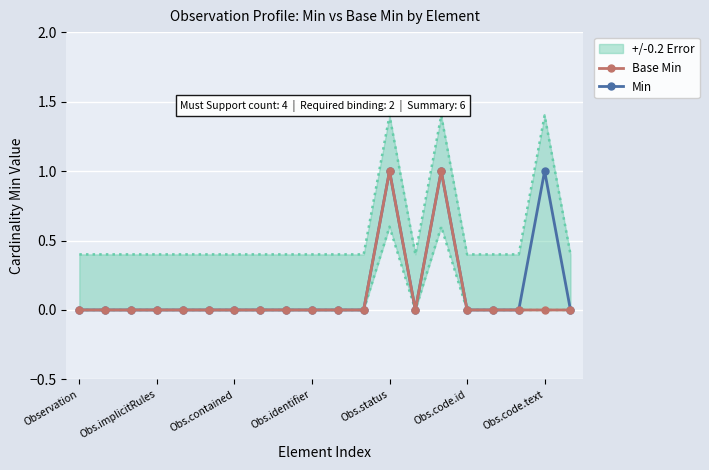

True or false: Min has more than 0 interior local peaks.

True